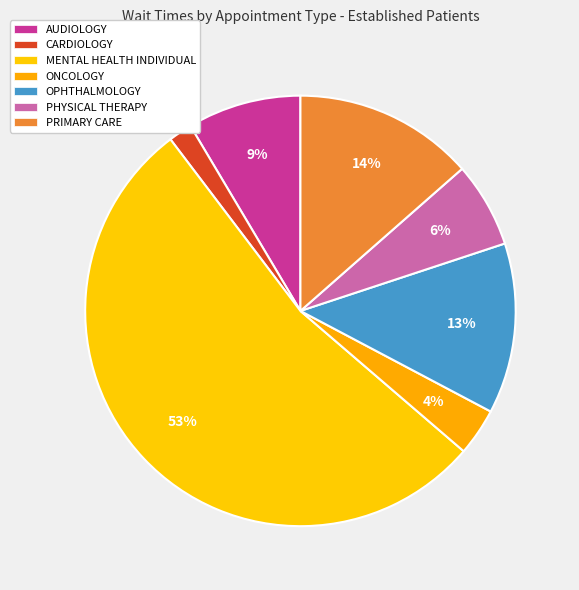

How many slices are in this pie chart?

7